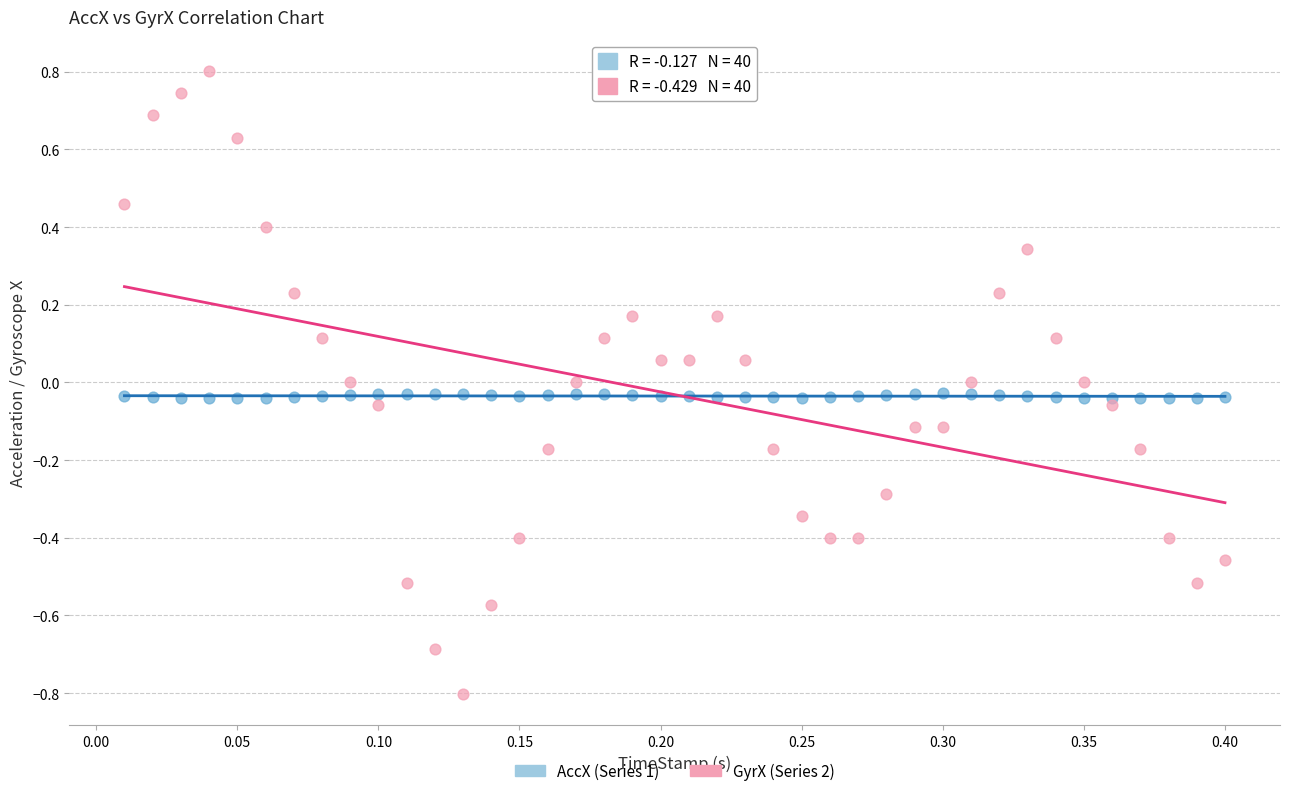

Which series has the widest spread of Y values?

GyrX (Series 2)